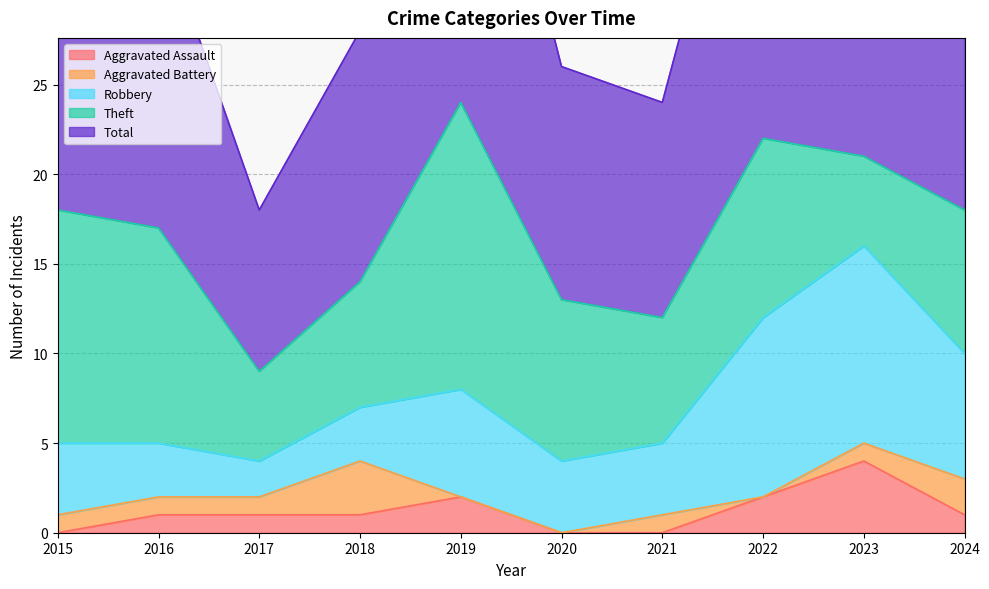

List the labels in order of Robbery value, largest first.

2023, 2022, 2024, 2019, 2015, 2020, 2021, 2016, 2018, 2017